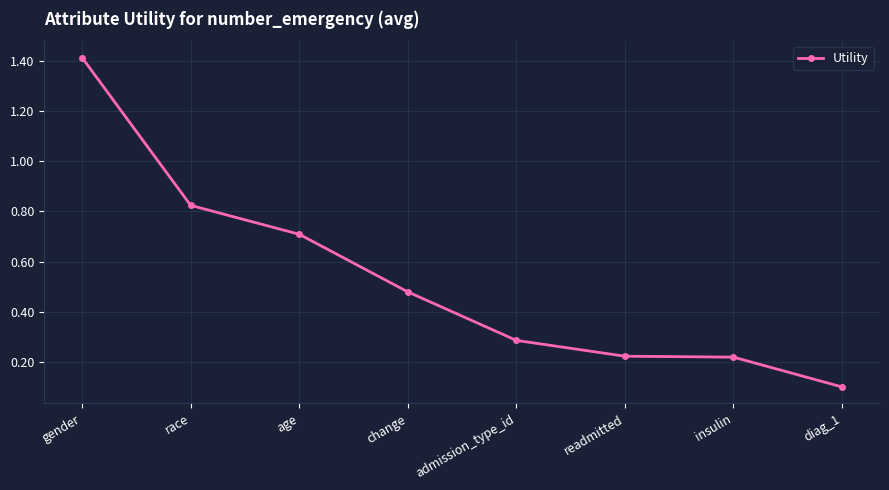

What is the label of the 3rd point from the right?

readmitted